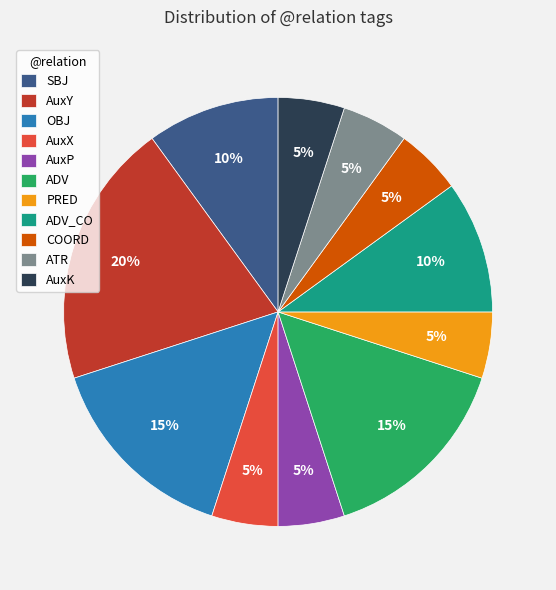

Count the number of slices in the pie.

11